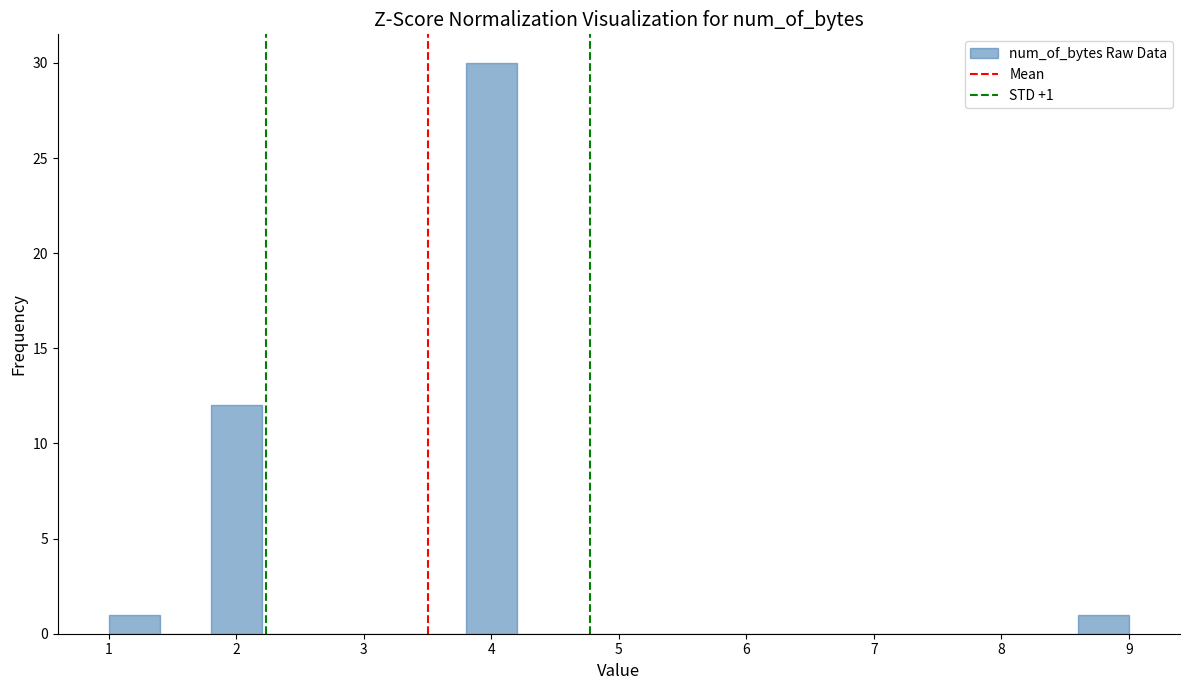

Over which range of the x-axis is the bar tallest?

3.8 to 4.2